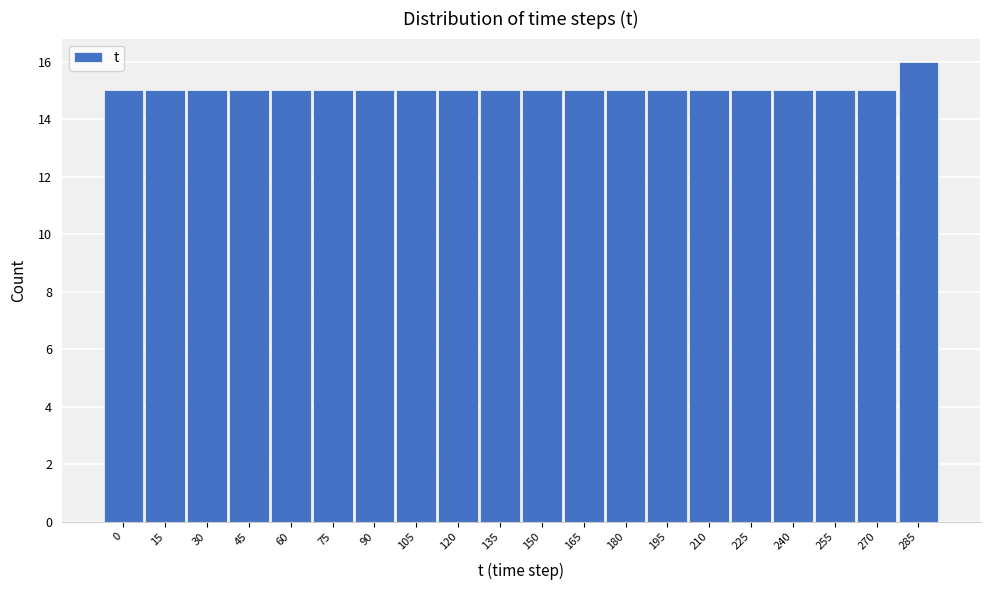

Reading right to left, list all the values displayed in this chart.

16	15	15	15	15	15	15	15	15	15	15	15	15	15	15	15	15	15	15	15